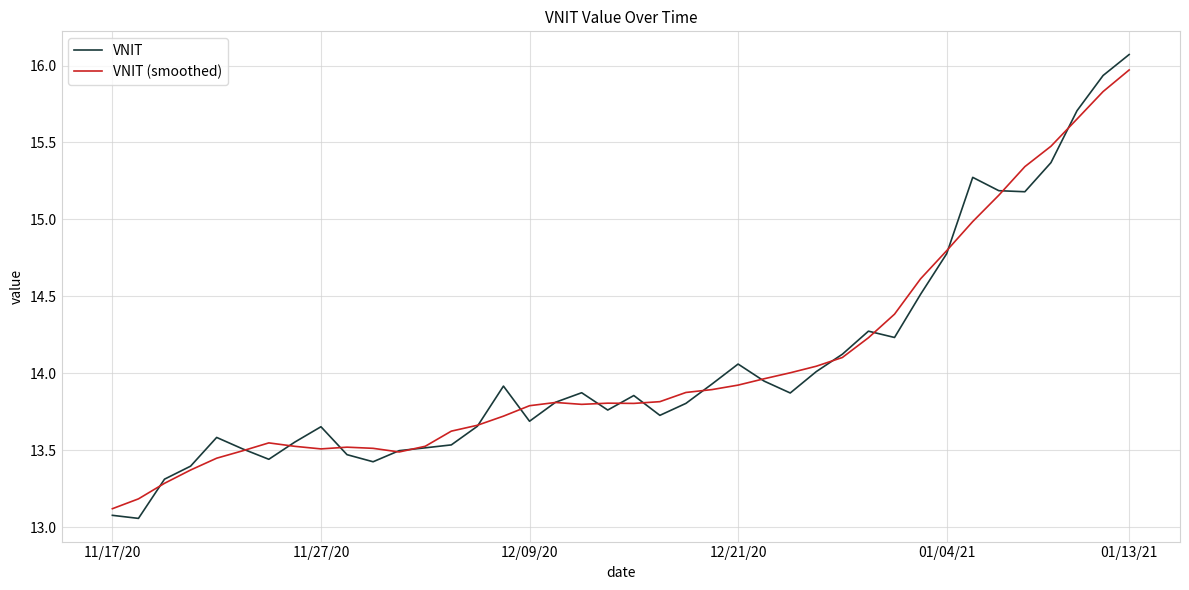

What are all the series names shown in the legend?

VNIT, VNIT (smoothed)